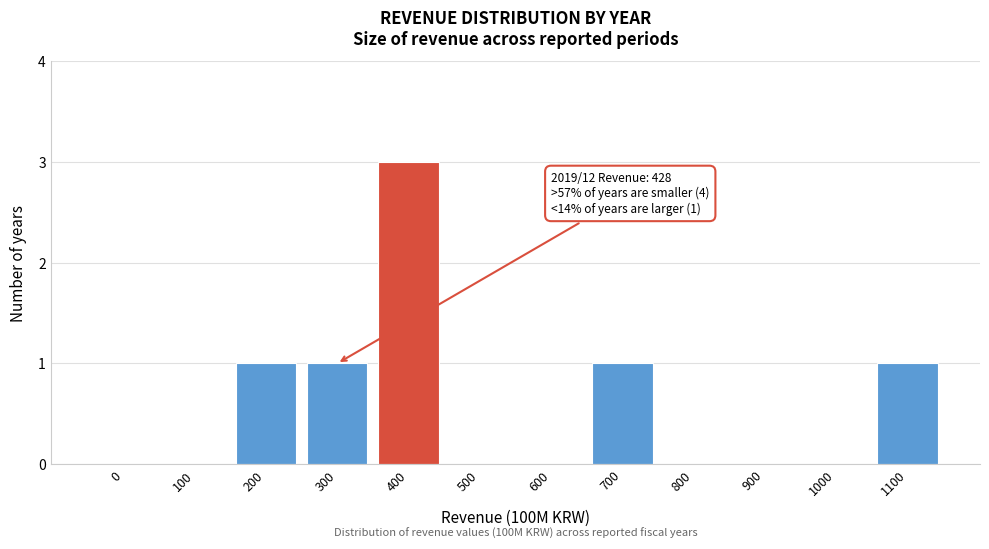

Reading left to right, what are all the values shown in this chart?

0=0	100=0	200=1	300=1	400=3	500=0	600=0	700=1	800=0	900=0	1000=0	1100=1